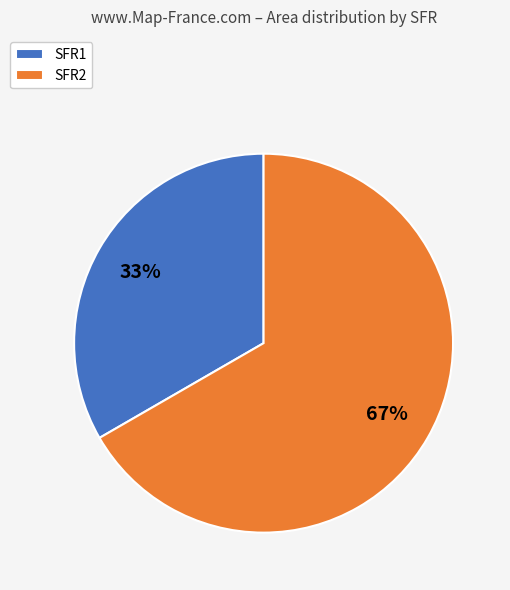

How many segments does this pie chart have?

2